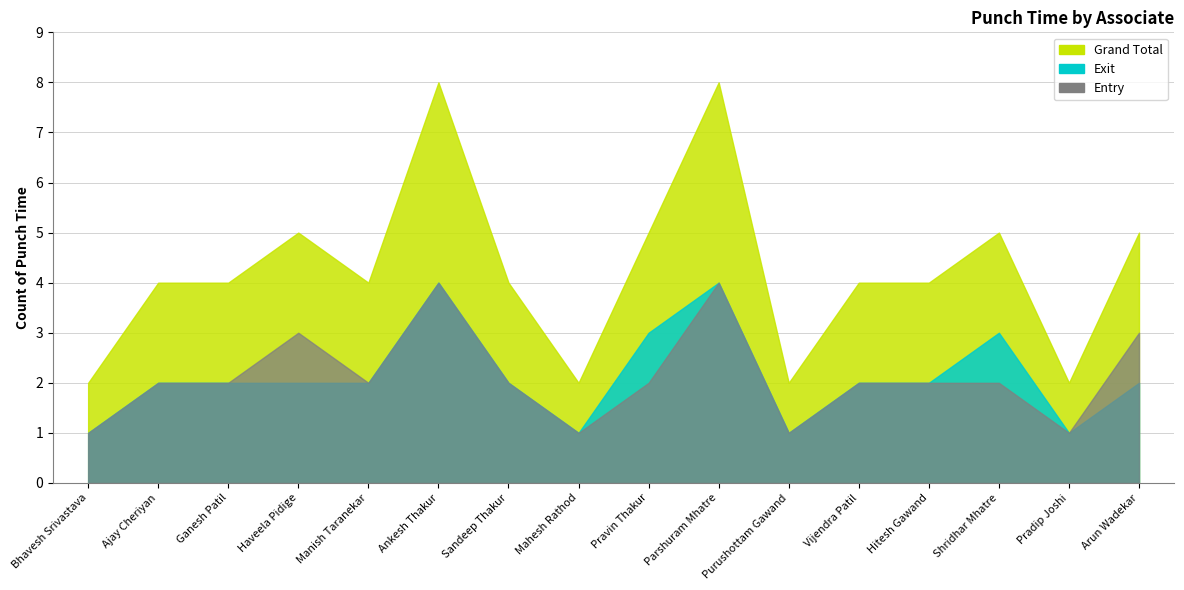

What is the label of the 10th point from the right?

Sandeep Thakur